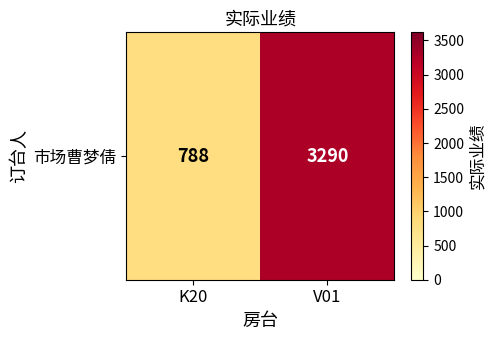

What is the smallest value displayed?

788